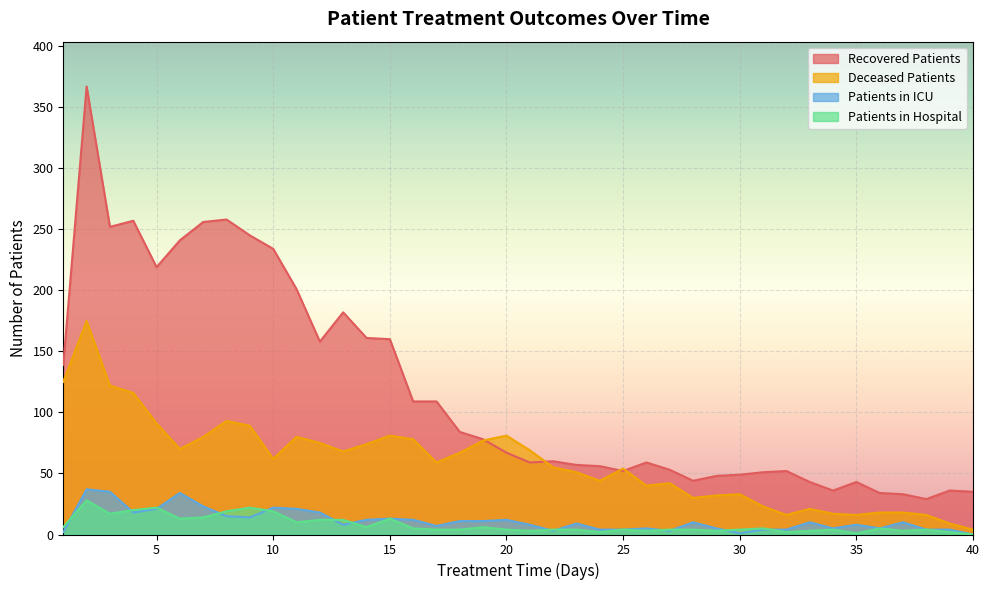

What is the value of the patients_in_icu point at the 3rd from the left?

35